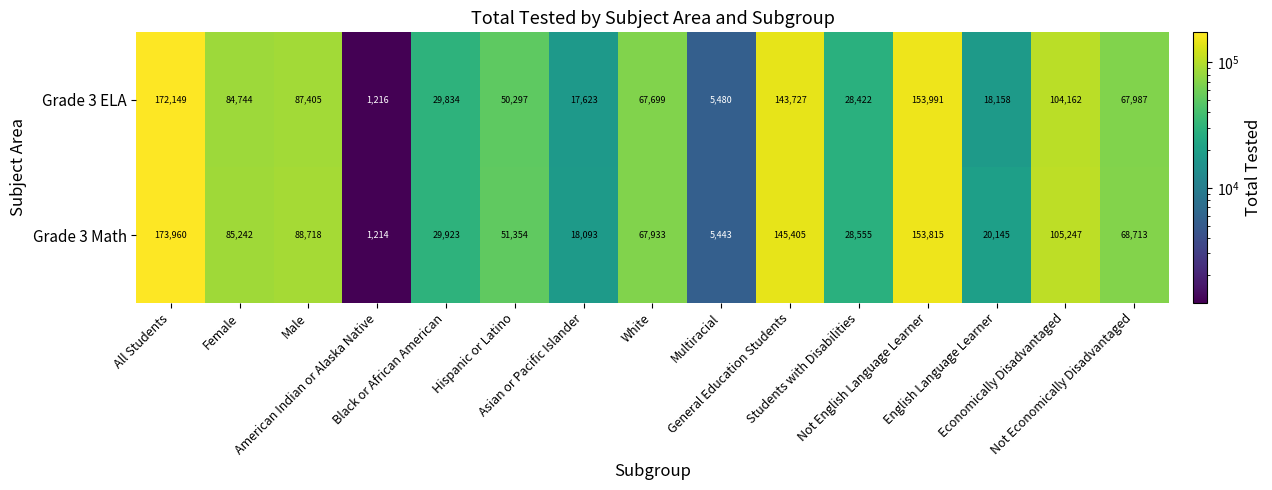

At which category is the sum across all series the highest?

All Students